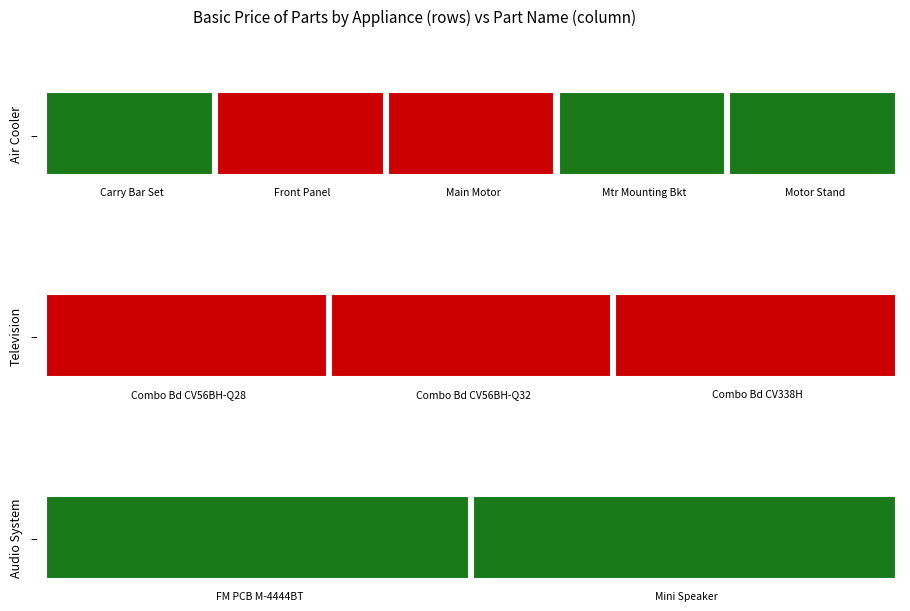

Which series has the largest total across all categories?

Air Cooler